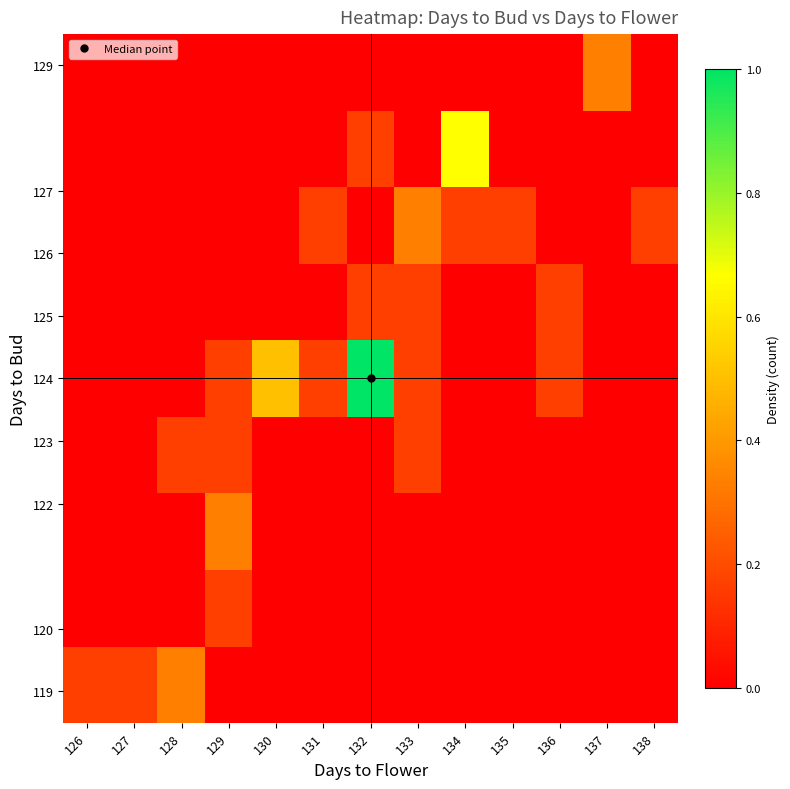

At which category is the sum across all series the highest?

132